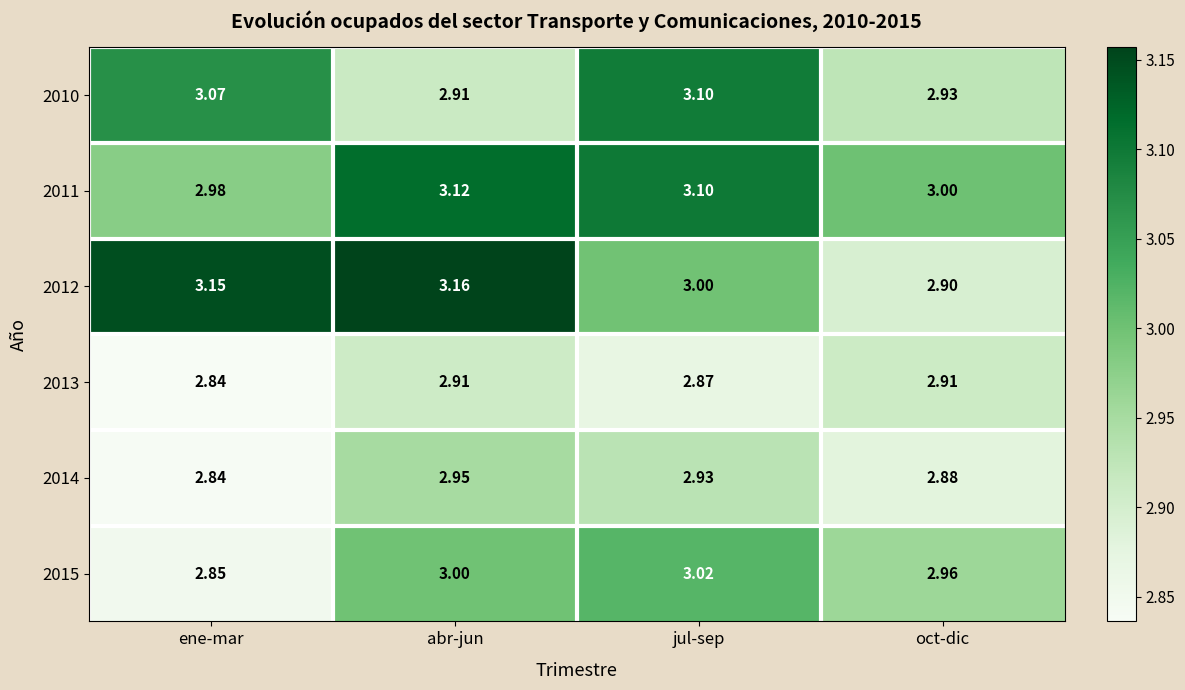

List the labels in order of 2011 value, smallest first.

ene-mar, oct-dic, jul-sep, abr-jun